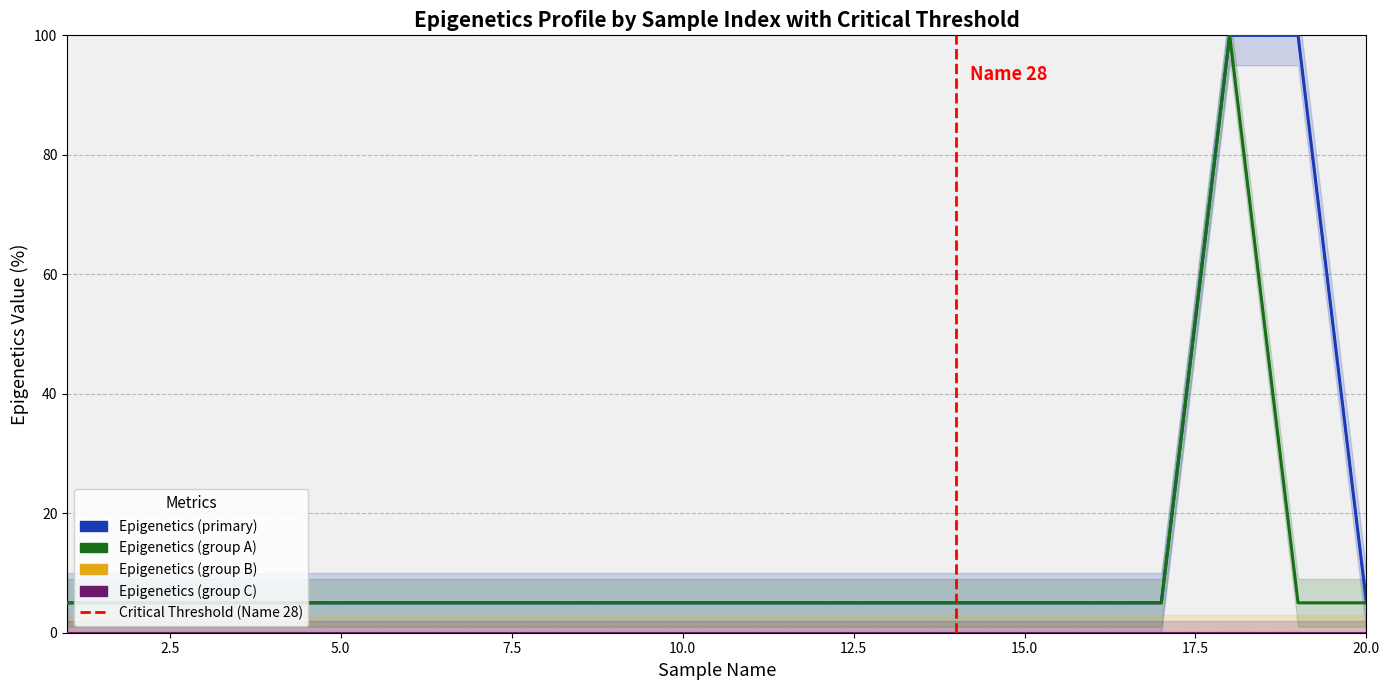

Is it true that Epigenetics (group B) equals 0 at 20.0?

True